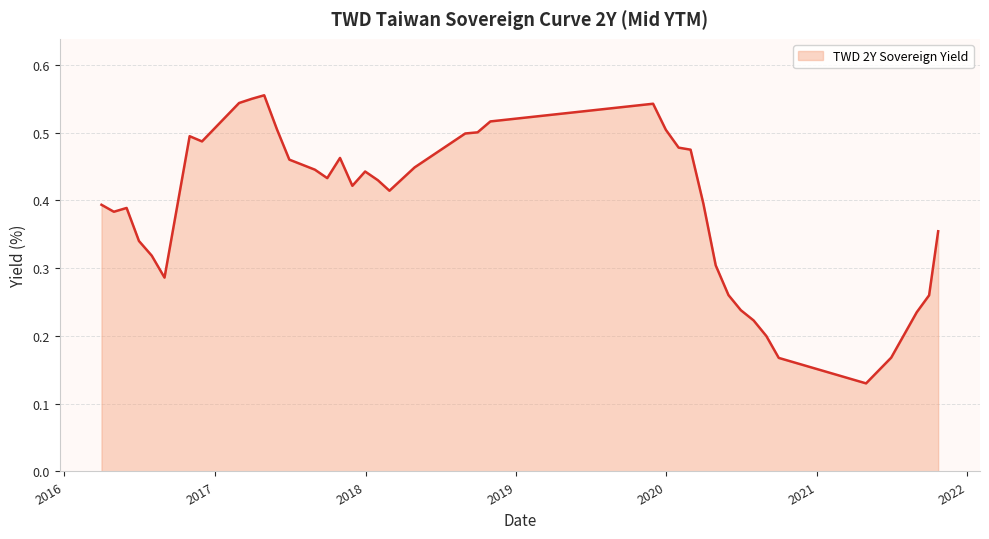

Does the chart display data point markers on the line(s)?

No